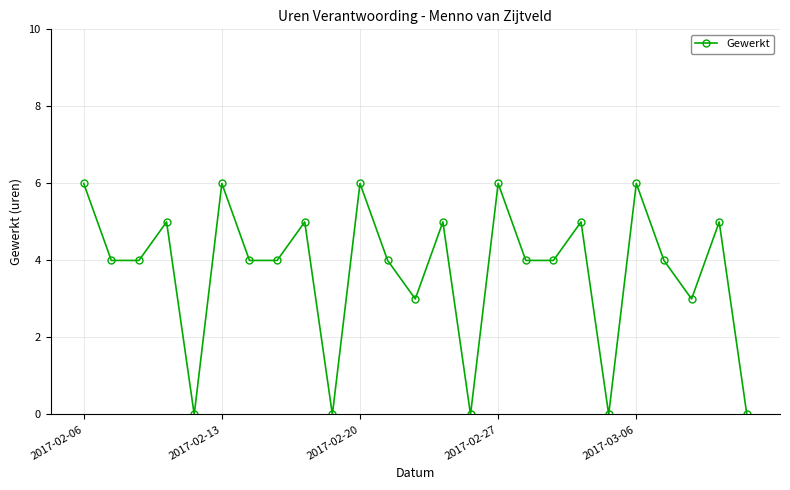

What is the average value?

4